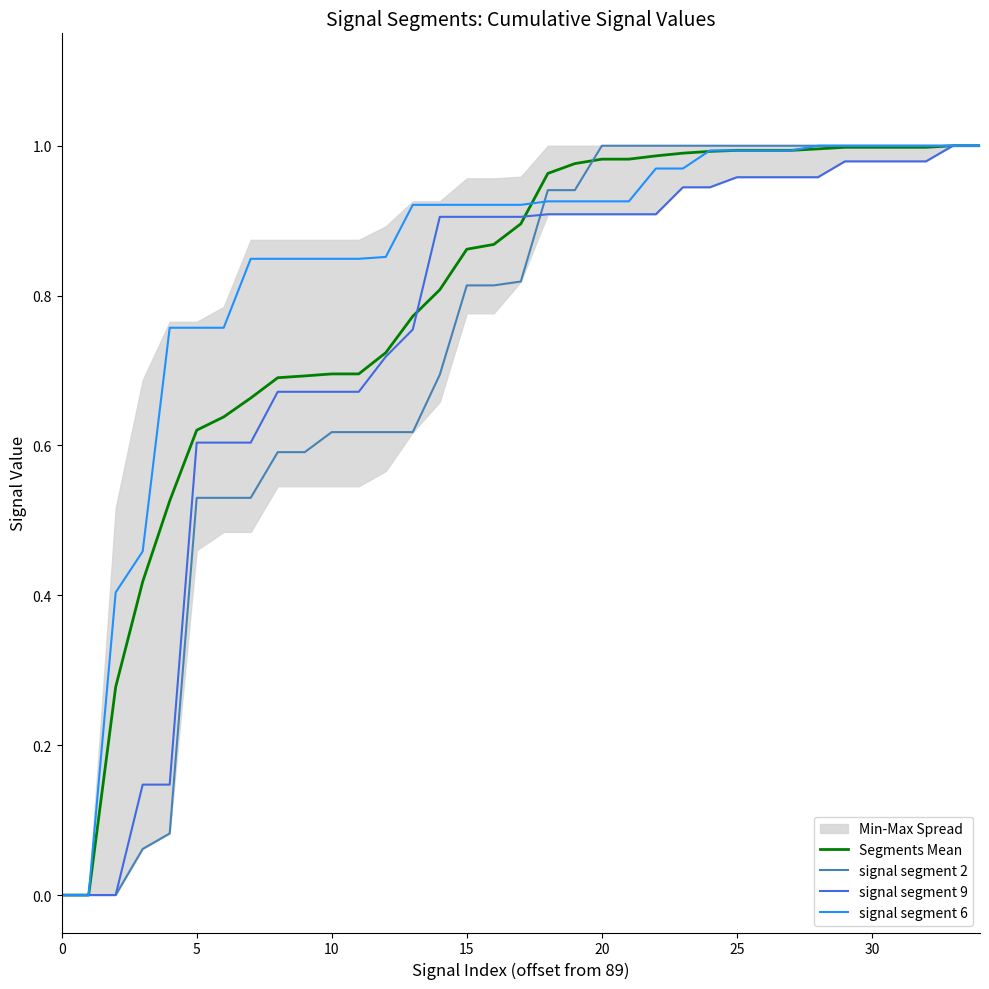

What is the sum of all signal segment 6 values?

29.5